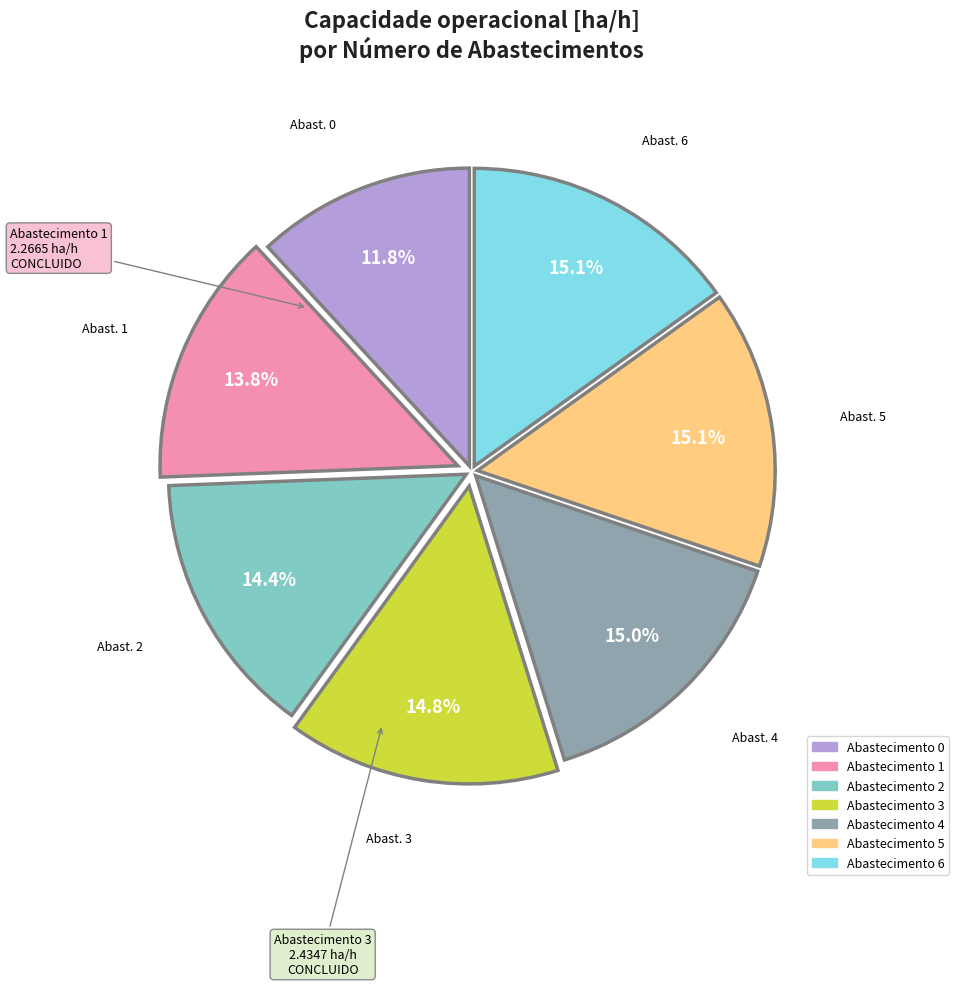

To the nearest percent, what is the average slice percentage?

14%